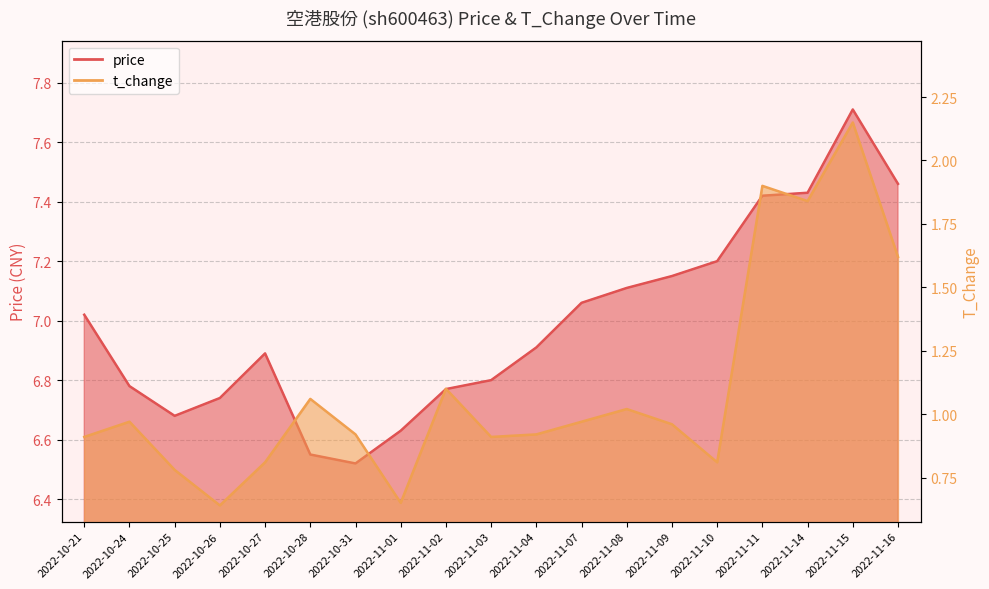

List the series in order of their overall mean, lowest first.

t_change, price